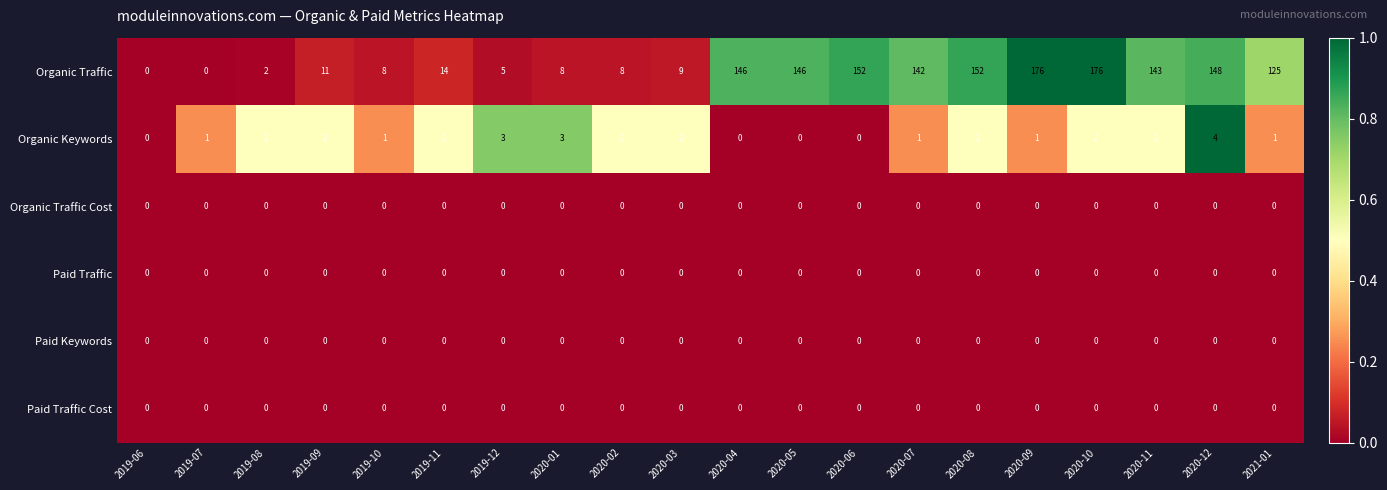

True or false: Organic Traffic has a value of 0 at 2019-06.

True